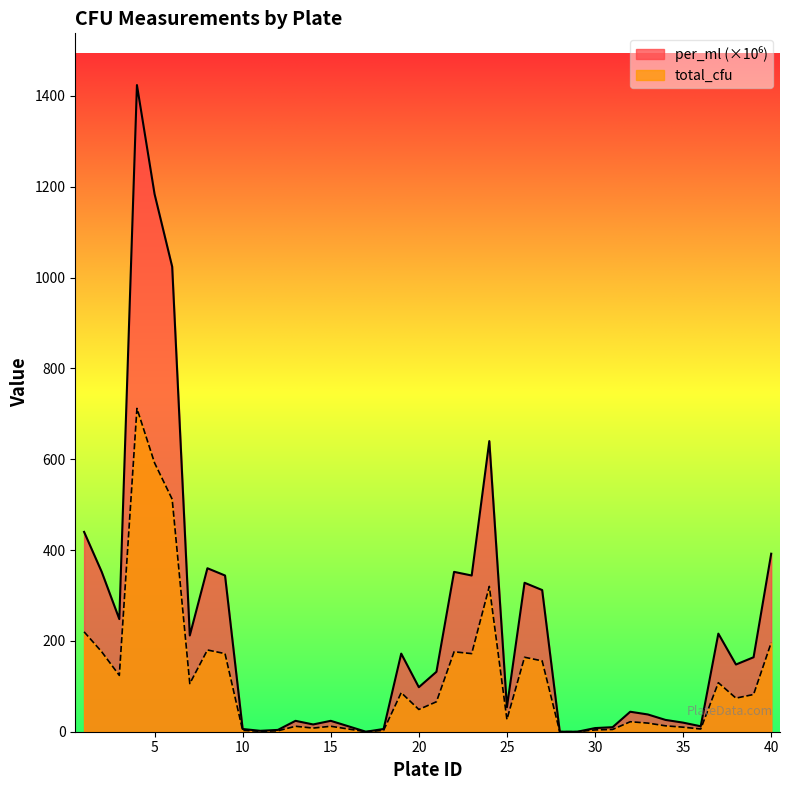

Reading left to right, extract all data points from this chart.

total_cfu: 440	352	248	1424	1184	1024	212	360	344	6	2	4	24	16	24	12	0	6	172	98	132	352	344	640	54	328	312	0	0	8	10	44	38	26	20	12	216	148	164	392
per_ml_millions: 220	176	124	712	592	512	106	180	172	3	1	2	12	8	12	6	0	3	86	49	66	176	172	320	27	164	156	0	0	4	5	22	19	13	10	6	108	74	82	196